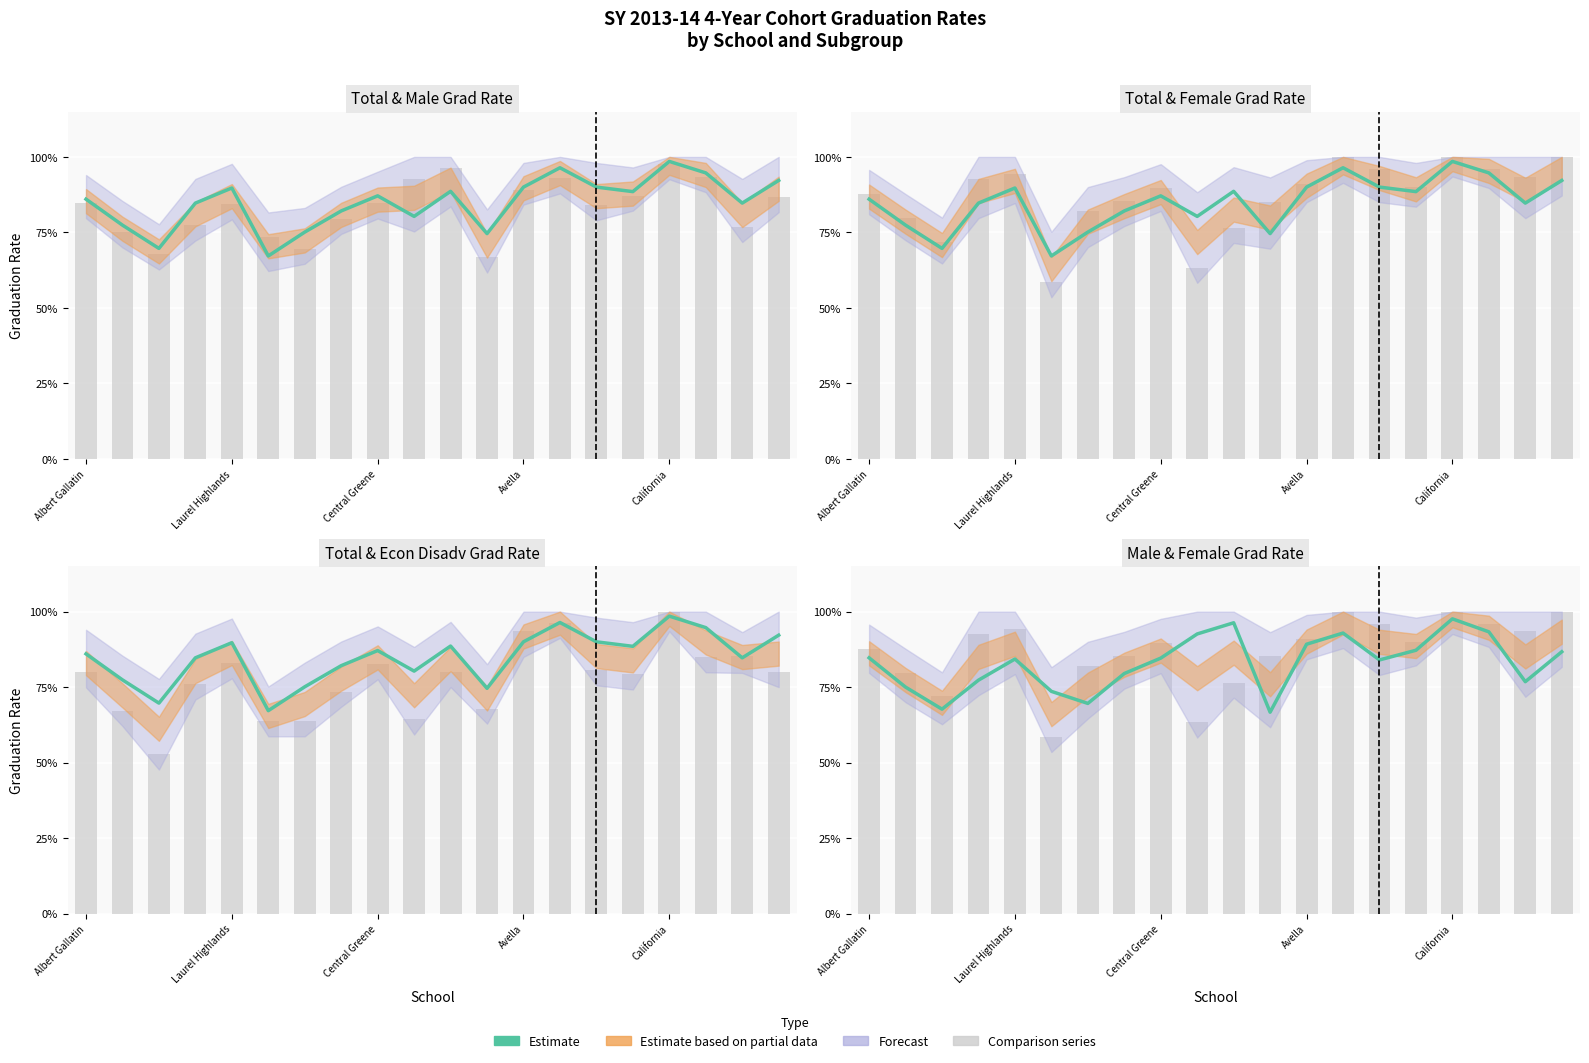

What is the difference between the Total Grad Rate values at 12 and 18?

0.1